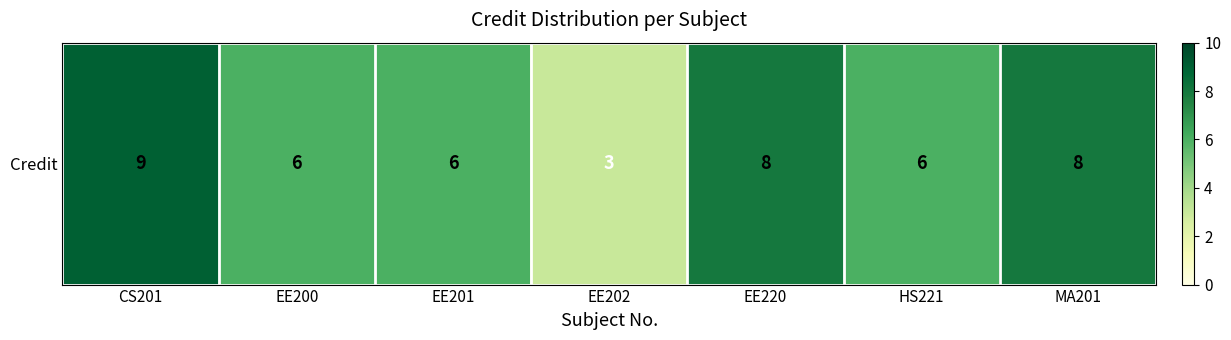

Reading left to right, extract all data points from this chart.

CS201=9	EE200=6	EE201=6	EE202=3	EE220=8	HS221=6	MA201=8